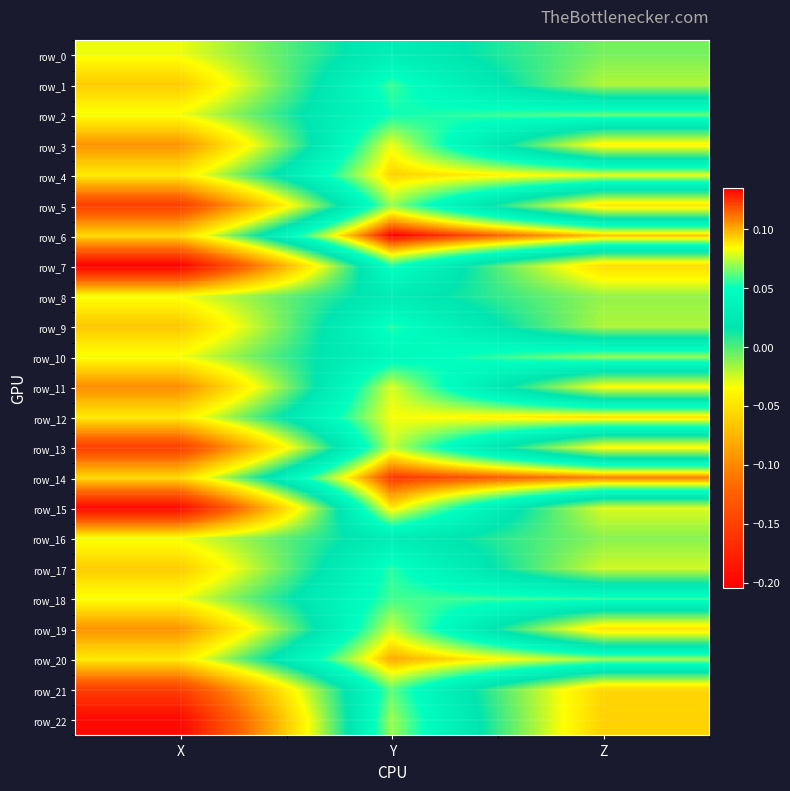

What is the difference between the second highest and minimum values in the row_21 series?

0.1